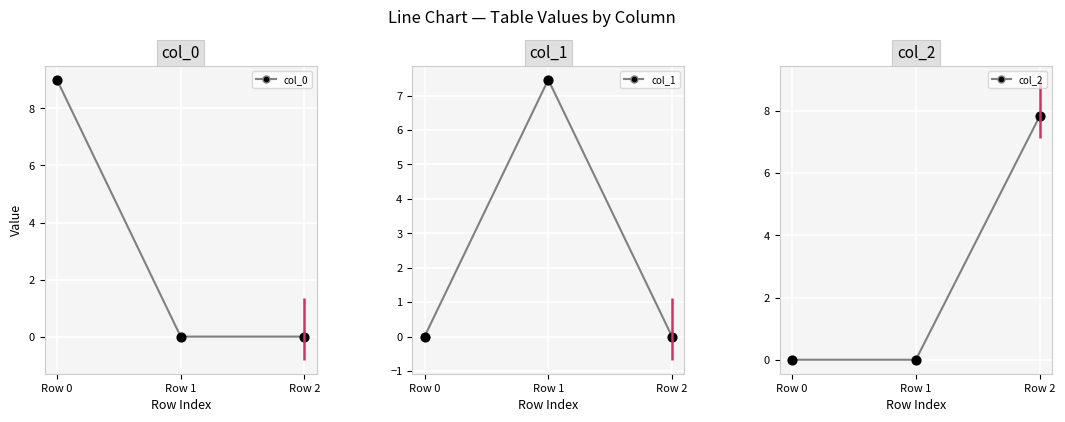

Is the value of col_1 points at Row 0 greater than the value of col_0 at Row 2?

No